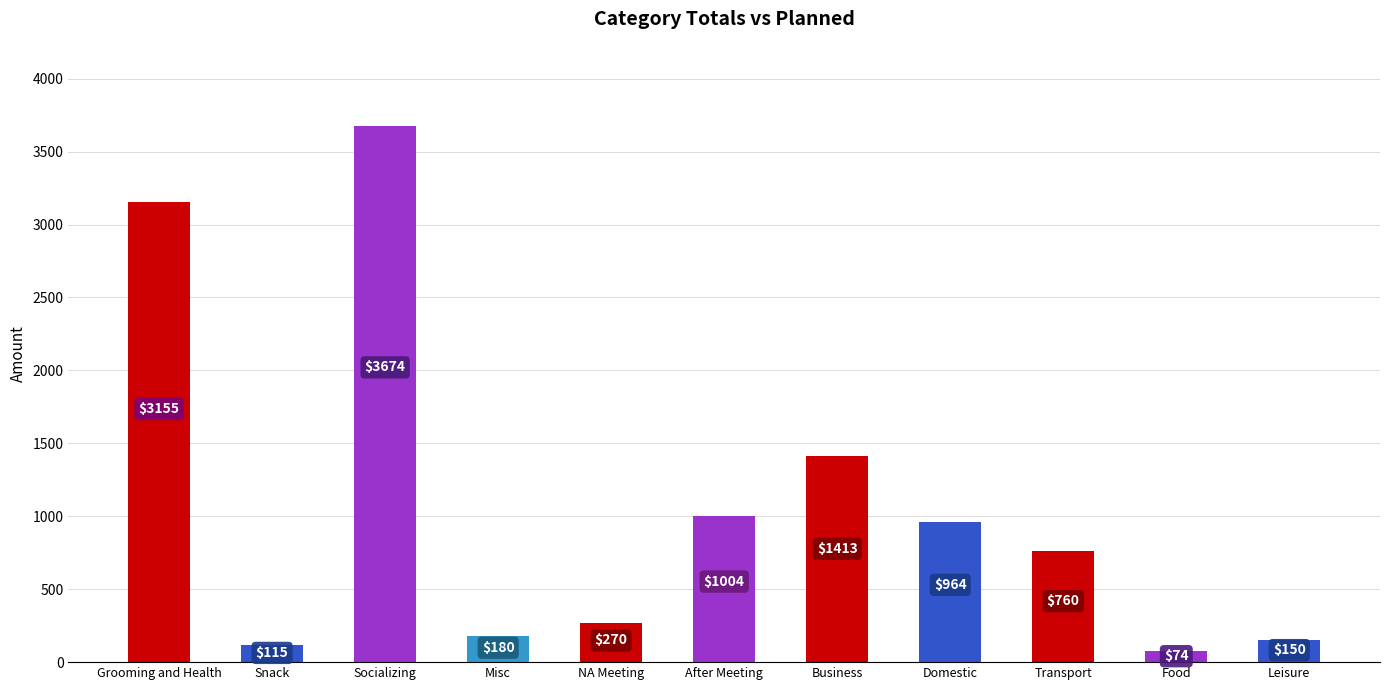

Rank the categories by value from highest to lowest.

Socializing, Grooming and Health, Business, After Meeting, Domestic, Transport, NA Meeting, Misc, Leisure, Snack, Food